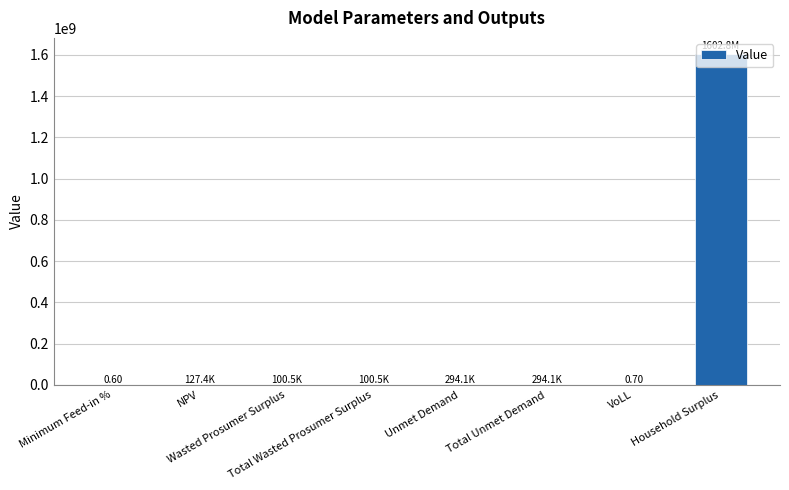

Reading left to right, list all the values displayed in this chart.

Minimum Feed-in %=0.6	NPV=127355.4	Wasted Prosumer Surplus=100513.5	Total Wasted Prosumer Surplus=100513.5	Unmet Demand=294122.3	Total Unmet Demand=294122.3	VoLL=0.7	Household Surplus=1602801159.9